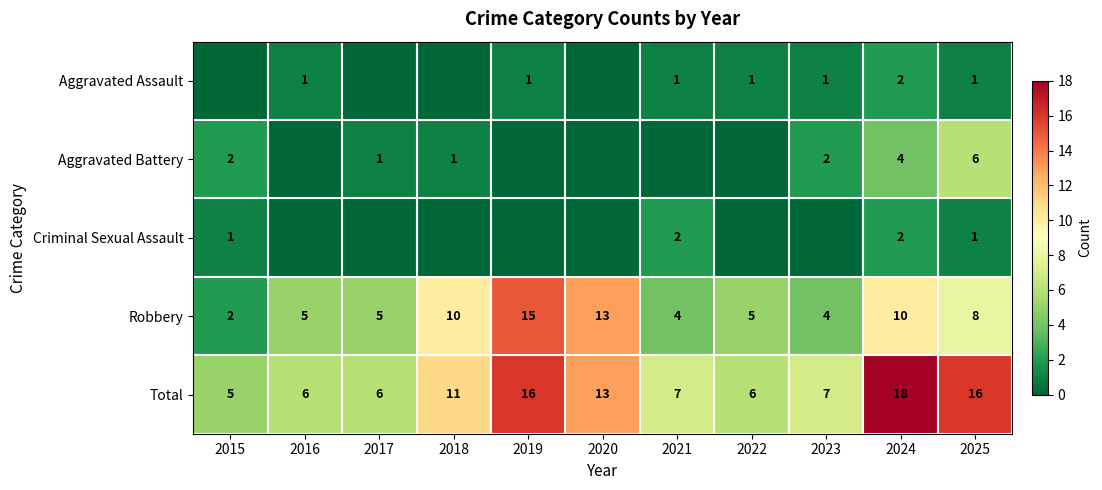

The value of Aggravated Assault at 2019 is 1. True or false?

True